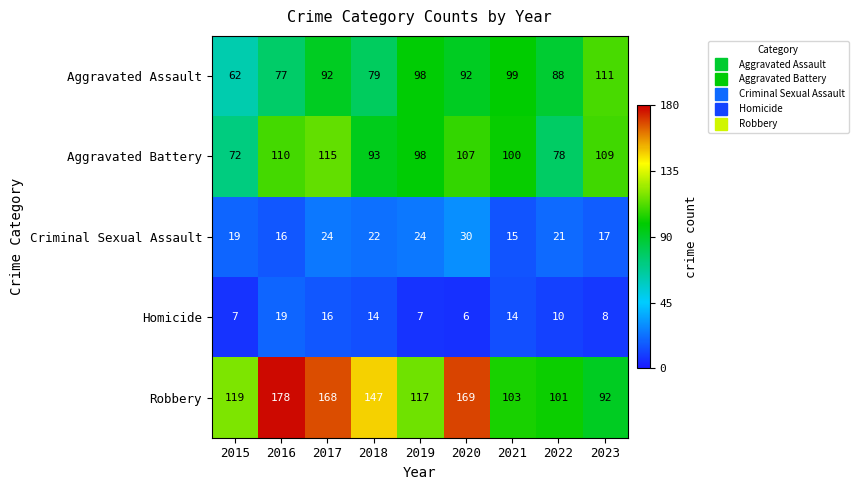

Rank the series by their maximum value, from lowest to highest.

Homicide, Criminal Sexual Assault, Aggravated Assault, Aggravated Battery, Robbery